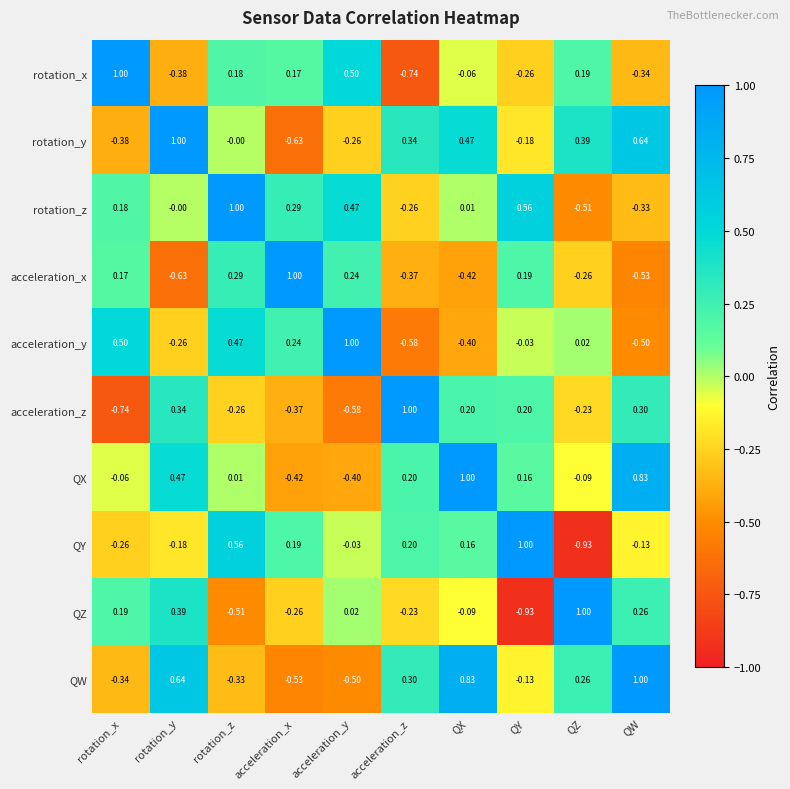

Which series has the largest total across all categories?

QX